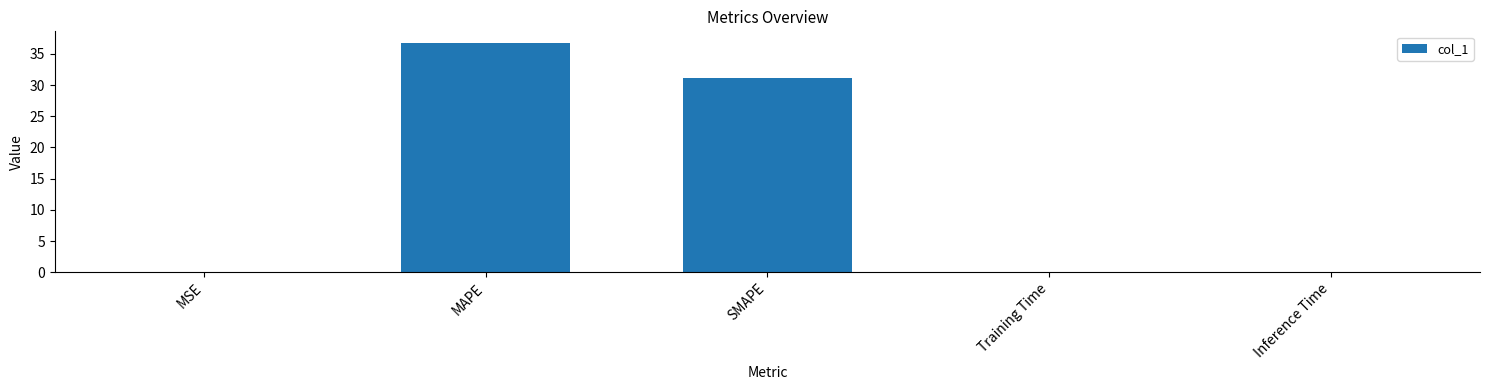

Between MSE and MAPE, which is larger?

MAPE